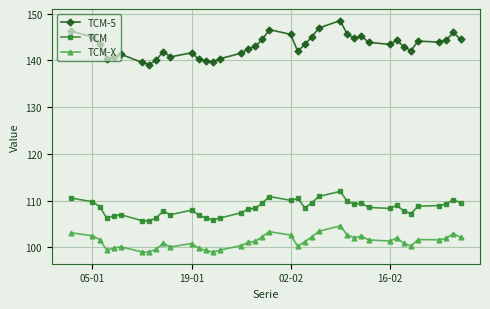

List the series in order of their overall mean, lowest first.

TCM-X, TCM, TCM-5